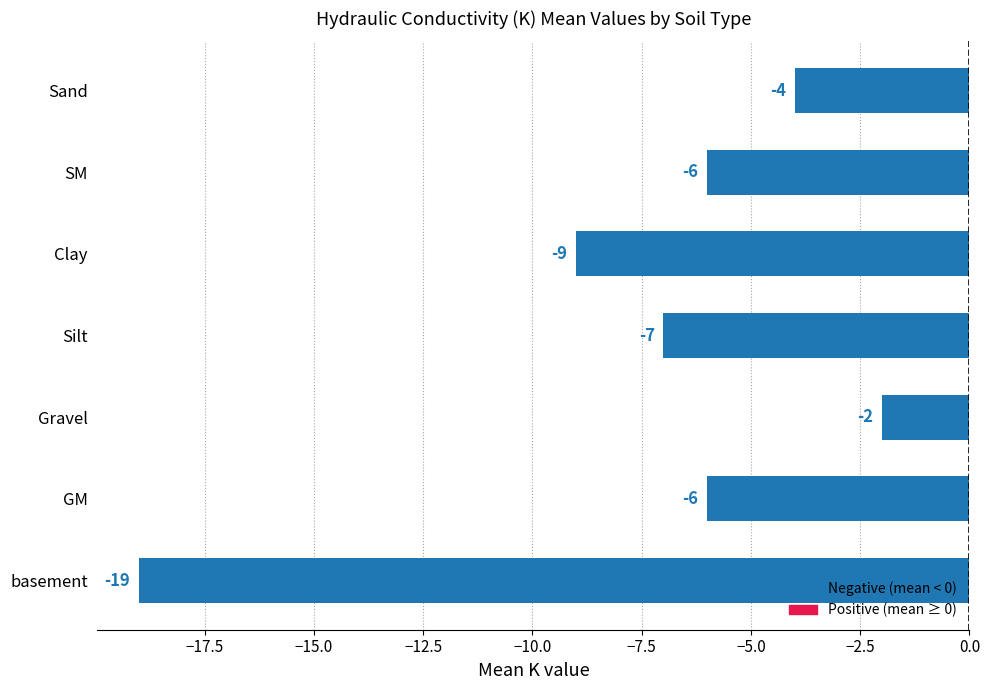

At which category does the chart reach its peak across all series?

Gravel